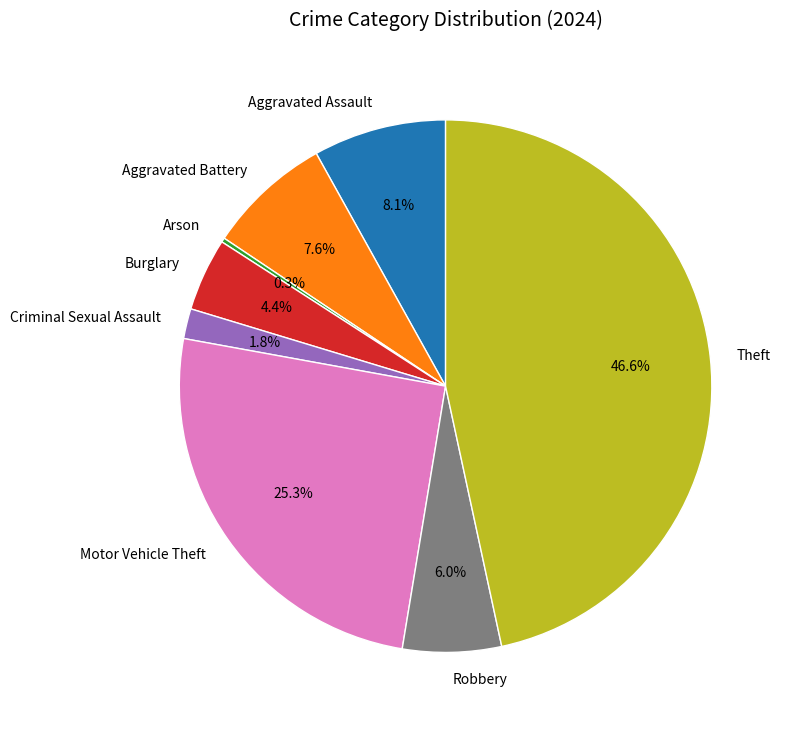

Approximately how many times larger is the value at Aggravated Battery compared to Aggravated Assault?

0.9